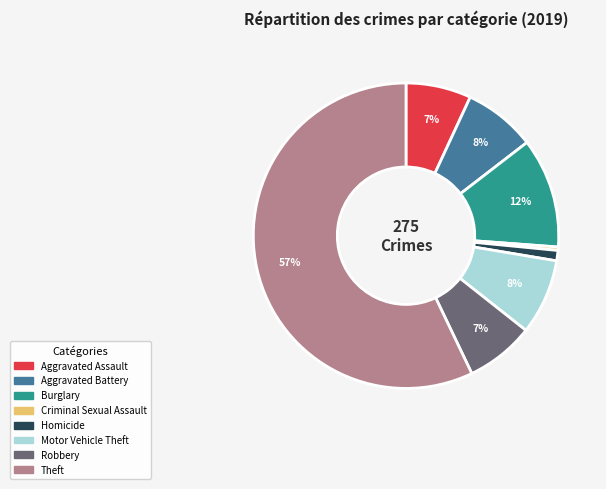

Is there any slice that represents more than half of the pie?

Yes